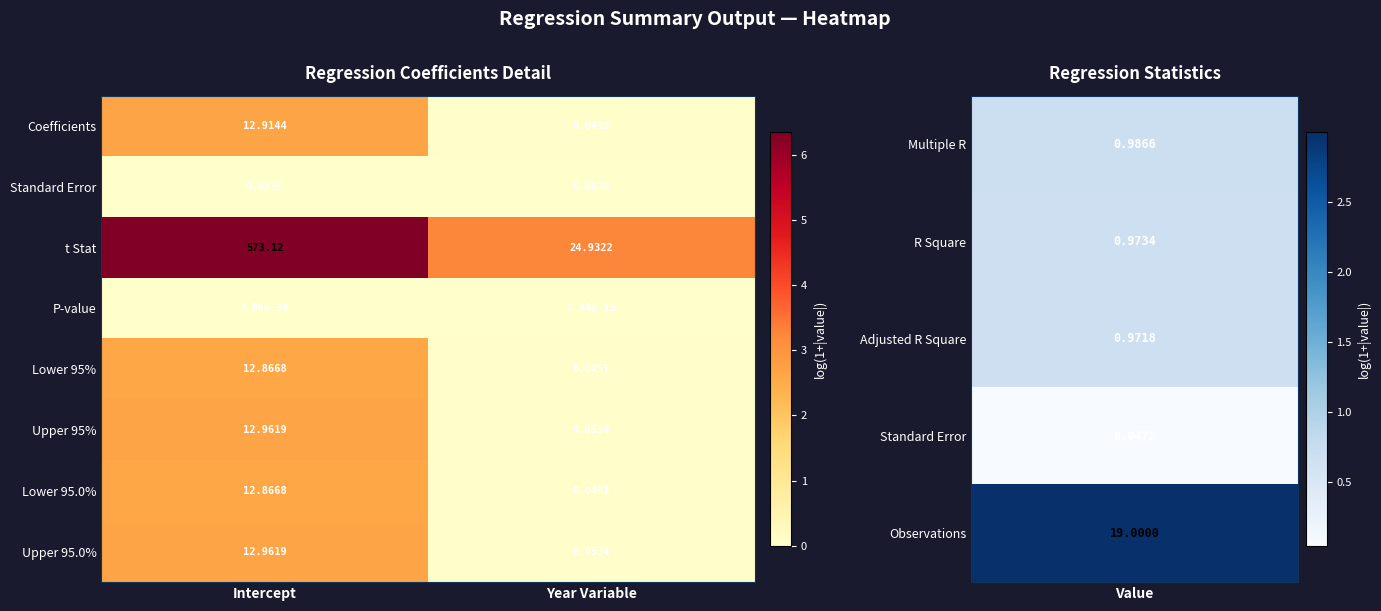

Where does the Upper 95% series first go above 12?

Intercept